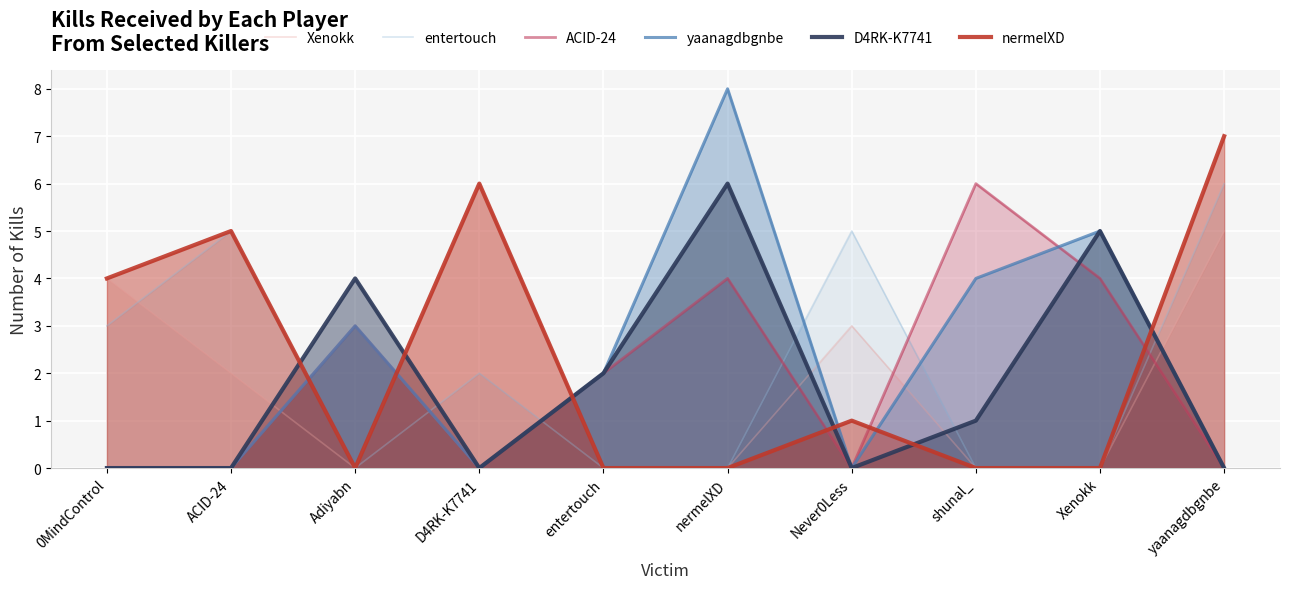

At how many categories does at least one series exceed 5?

4